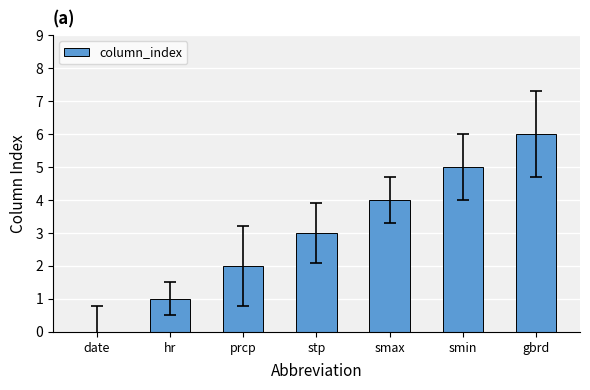

What is the average value?

3